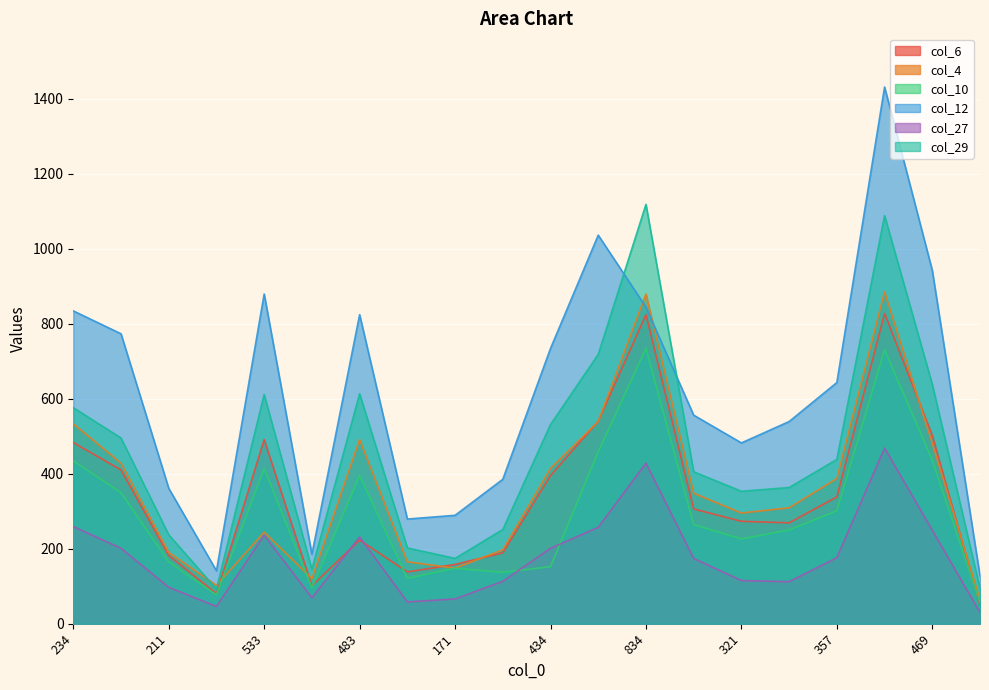

What is the sum of all col_6 values?

6779